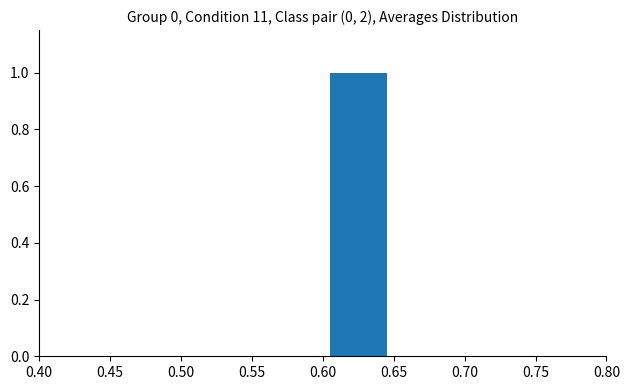

Reading left to right, transcribe all the data shown in this chart.

0.0	0.0	0.0	1.0	0.0	0.0	0.0	0.0	0.0